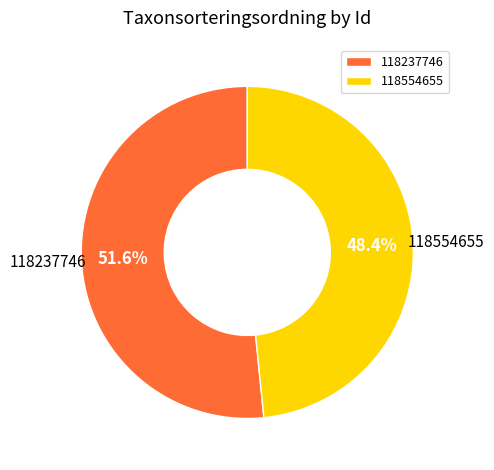

How many slices are in this pie chart?

2